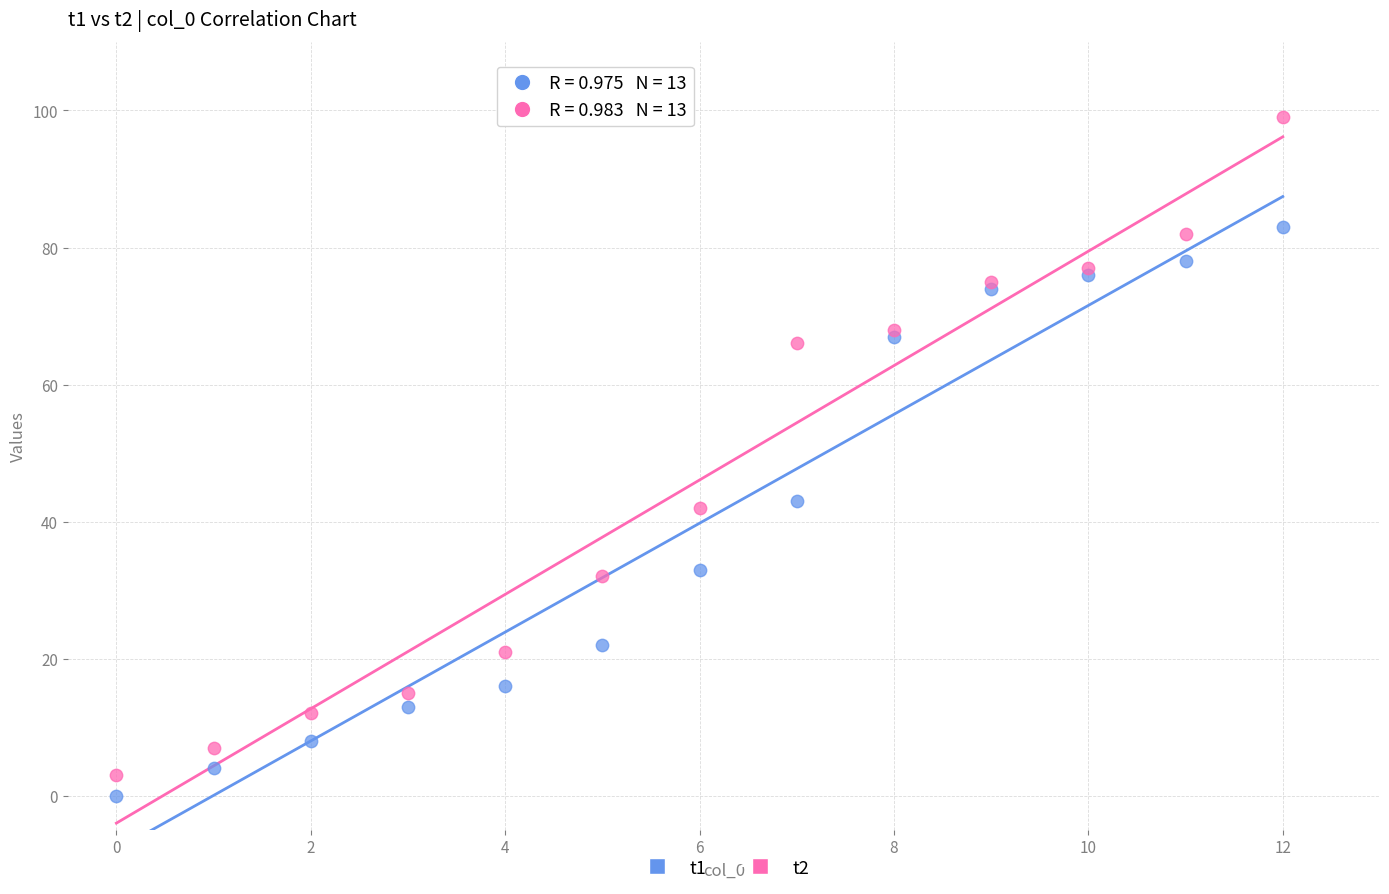

Which series has the widest spread of Y values?

t2